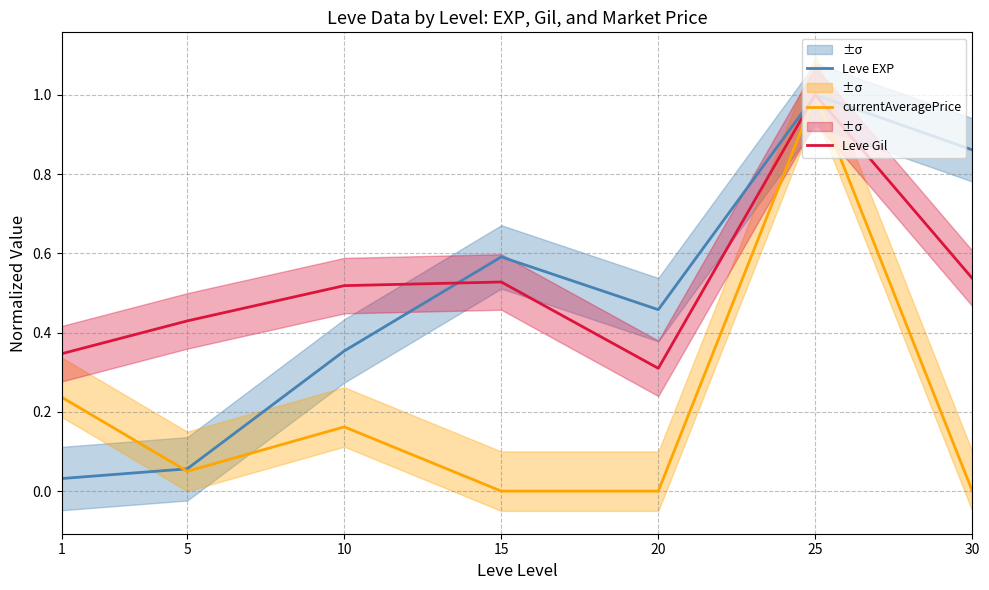

True or false: currentAveragePrice has more than 1 points higher than both neighbors.

True